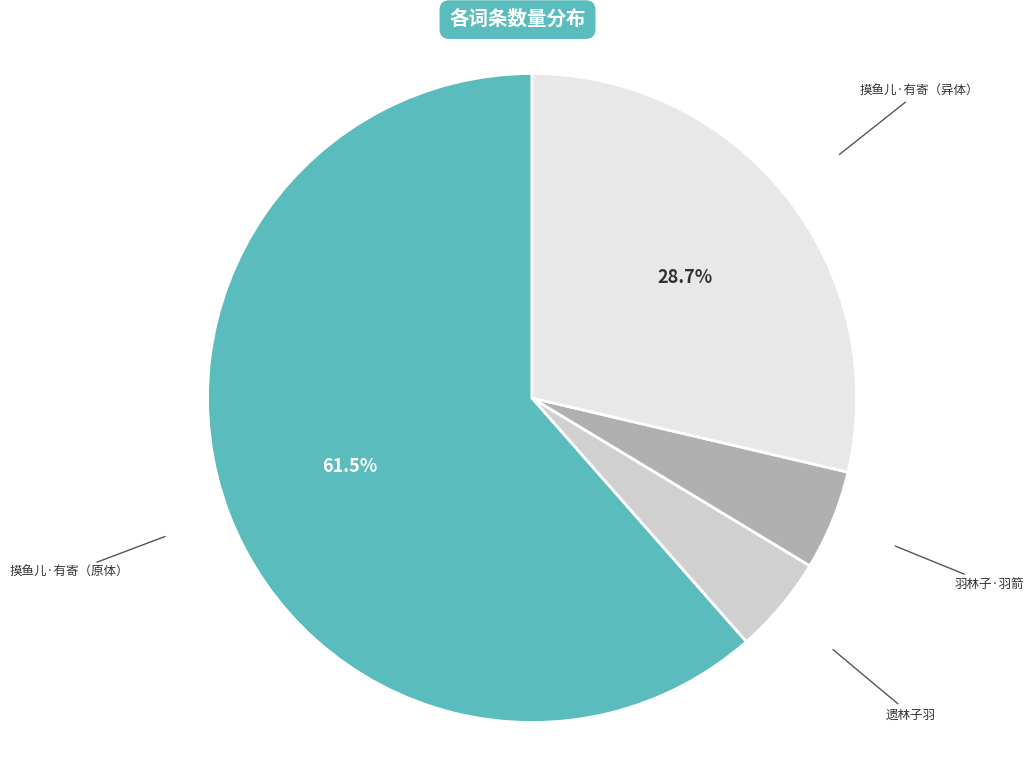

Does any single category account for the majority?

Yes